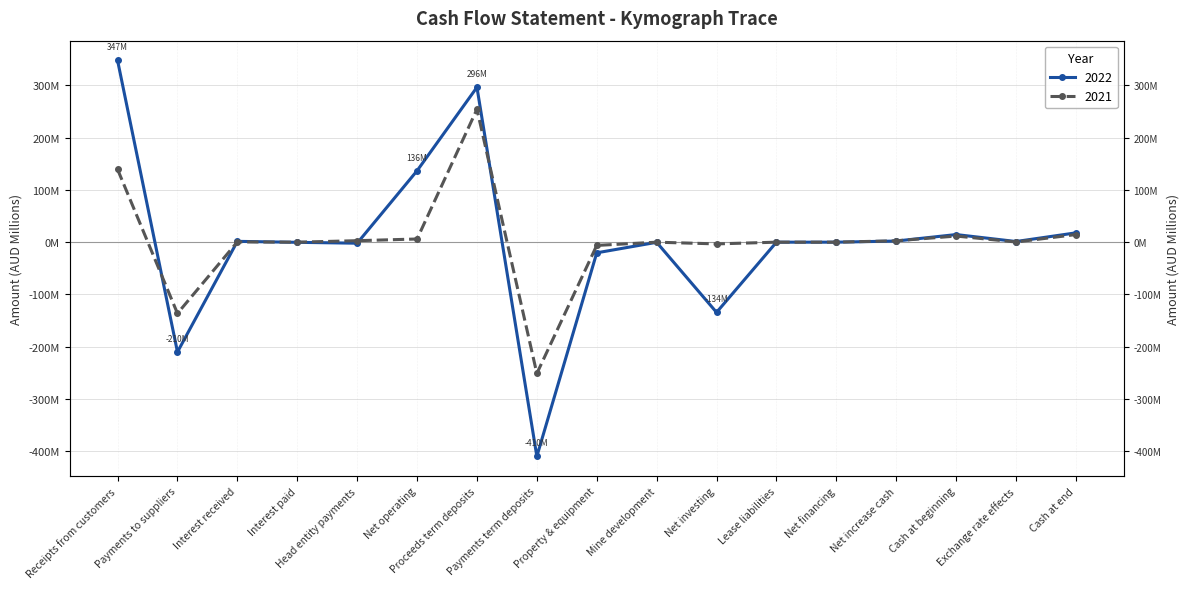

Which has a higher value, Head entity payments or Cash at beginning?

Cash at beginning